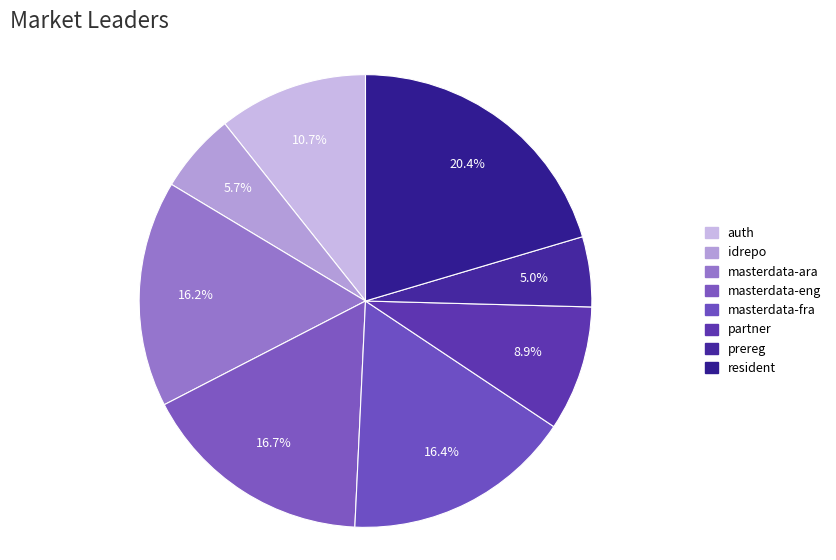

To the nearest percent, what percentage of the pie is prereg?

5%